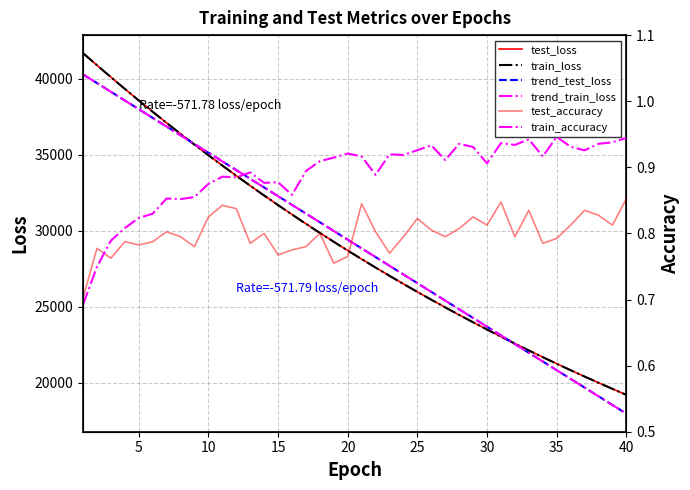

What is the average value of the trend_train_loss series?

29130.7